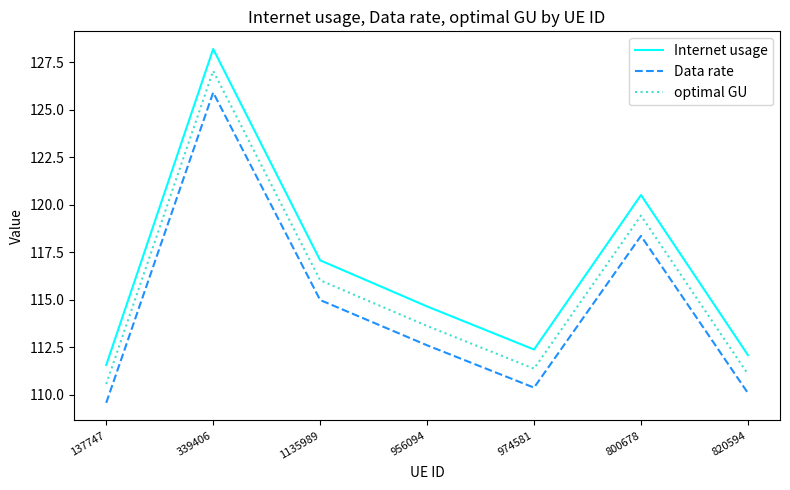

What is the difference between the Data rate values at 974581 and 820594?

0.3